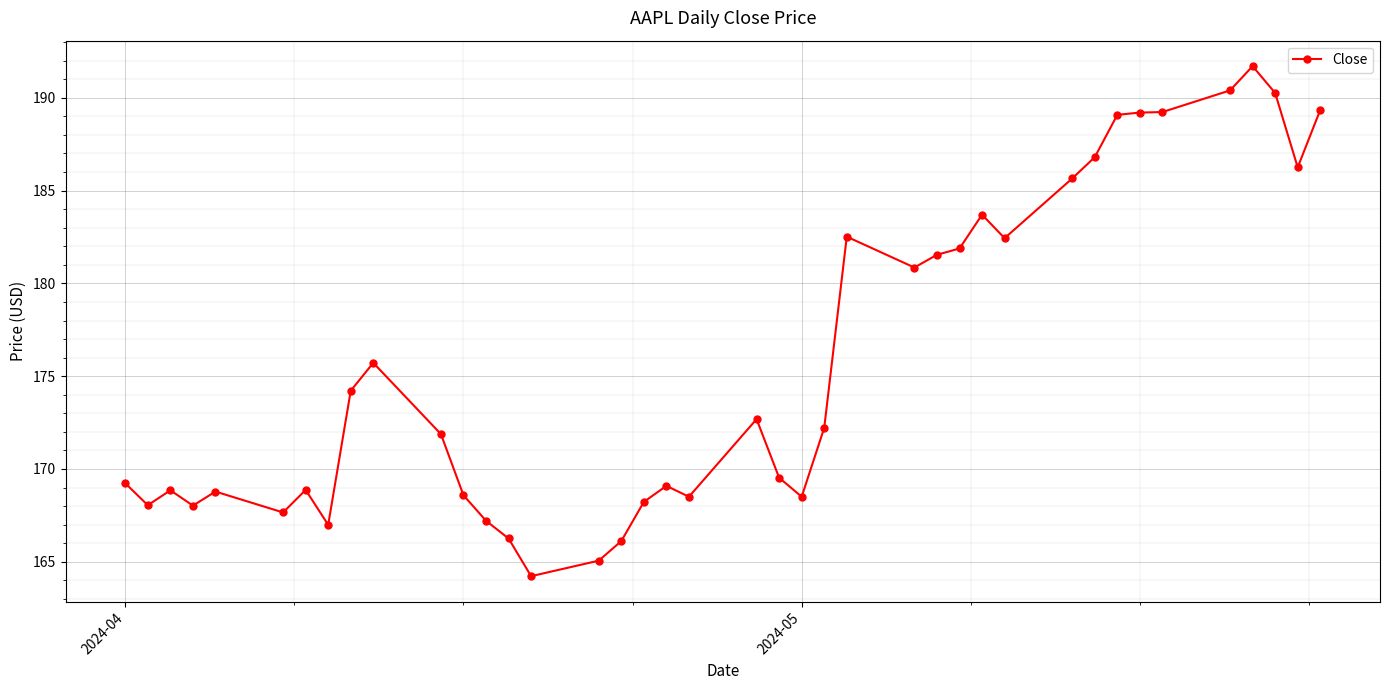

What is the minimum value shown in the chart?

164.2